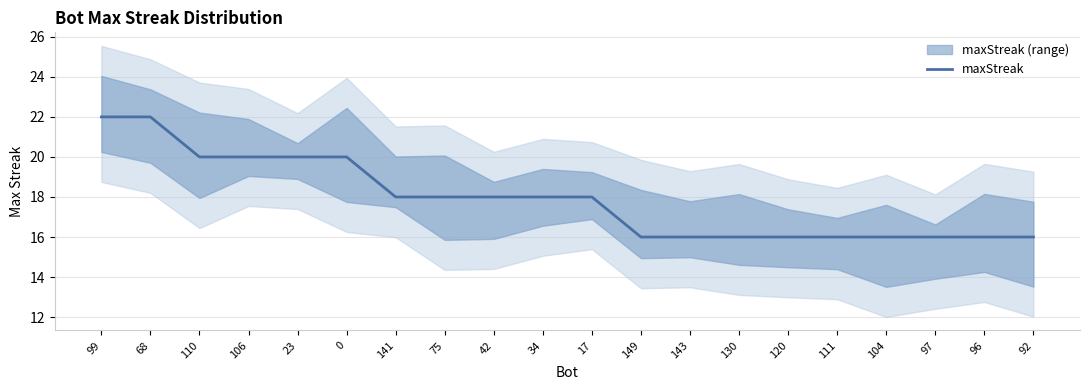

True or false: the data has more than 1 interior local peaks.

False